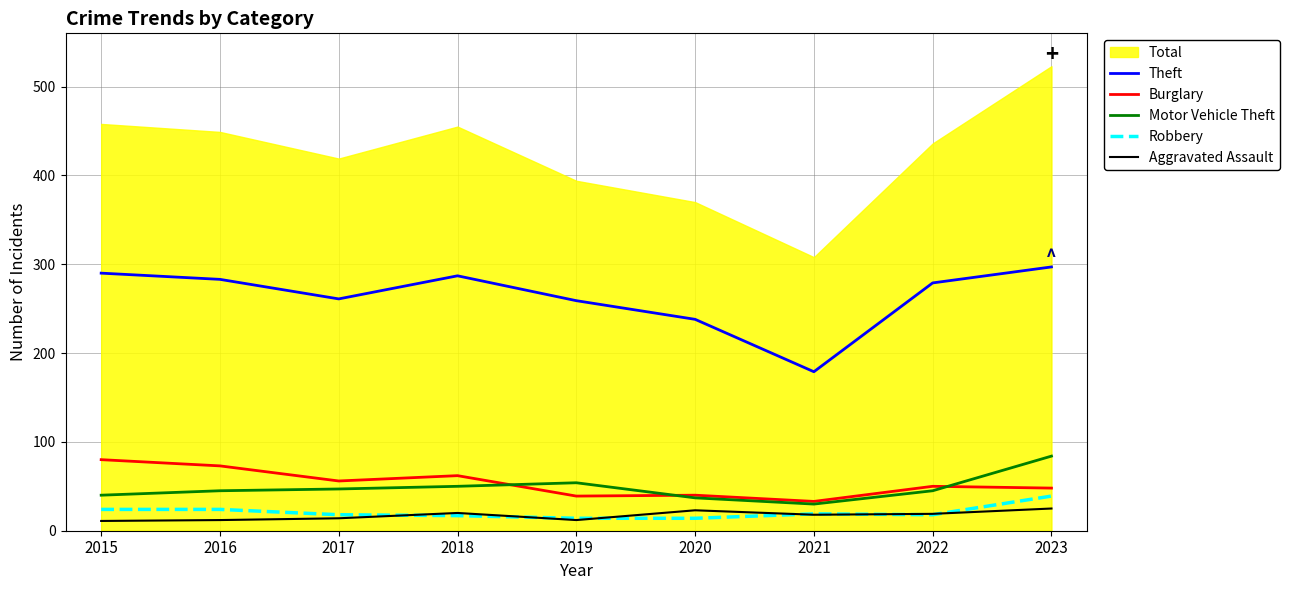

True or false: Motor Vehicle Theft and Theft cross at least once.

False